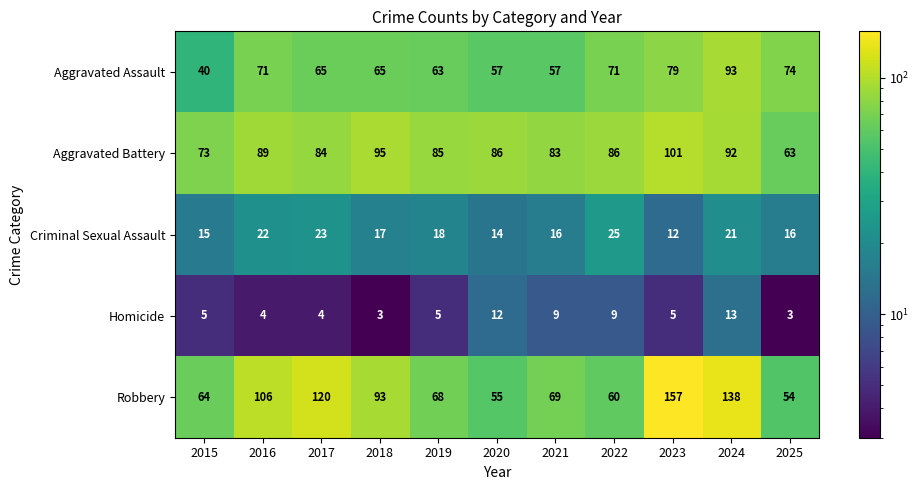

Which series has the largest total across all categories?

Robbery